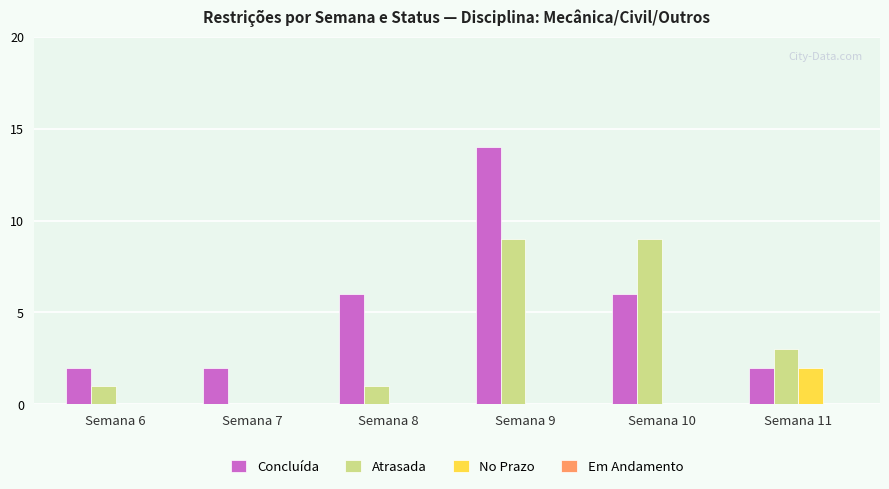

Is the value of No Prazo at Semana 8 greater than the value of Atrasada at Semana 9?

No